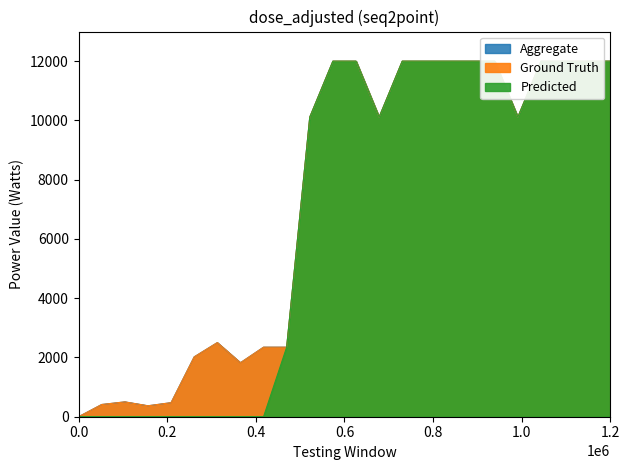

Which series has the widest spread of values?

Aggregate